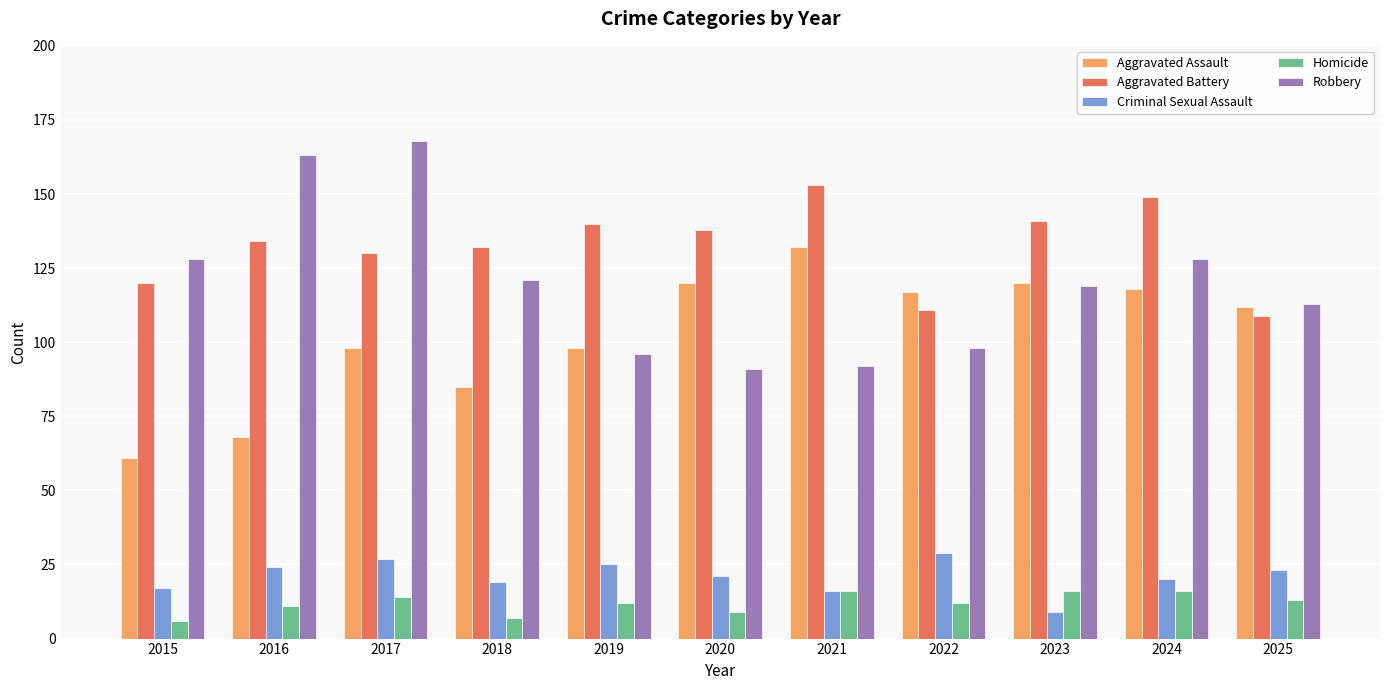

What is the total value across all series at 2017?

437